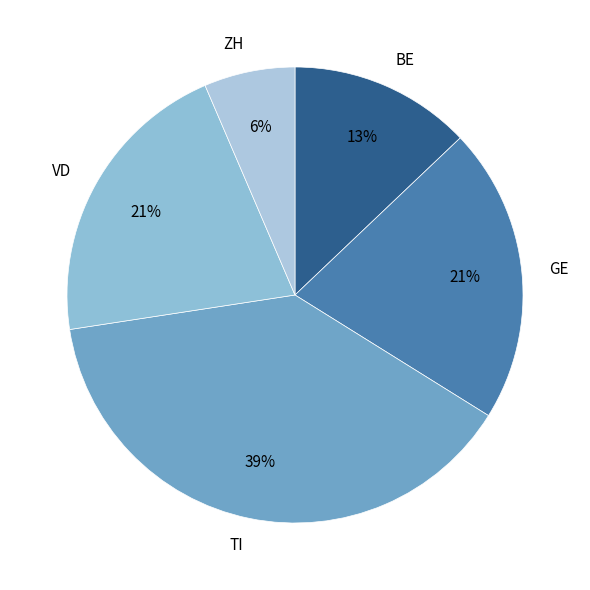

The TI slice represents 33% of the pie. True or false?

False